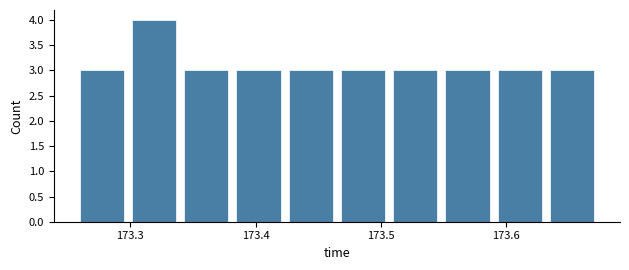

How tall is the bar that spans 173.55 to 173.59 on the x-axis? Neither the bar edges nor the heights are printed on the chart, so give them approximately, as read against the axes.

3